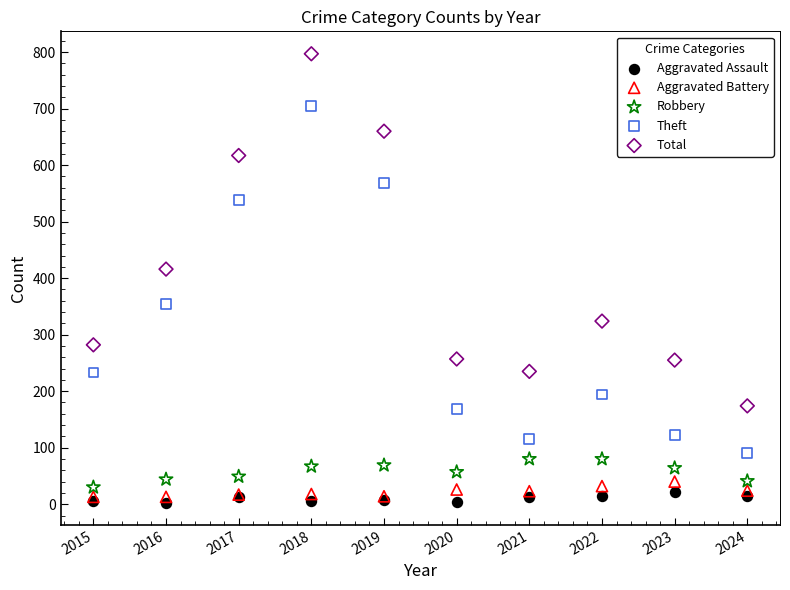

What are all the series names shown in the legend?

Aggravated Assault, Aggravated Battery, Robbery, Theft, Total